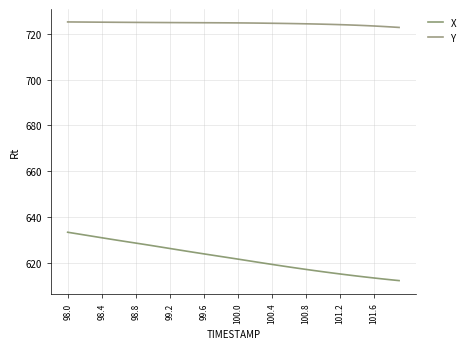

What is the average value of the X series?

622.1